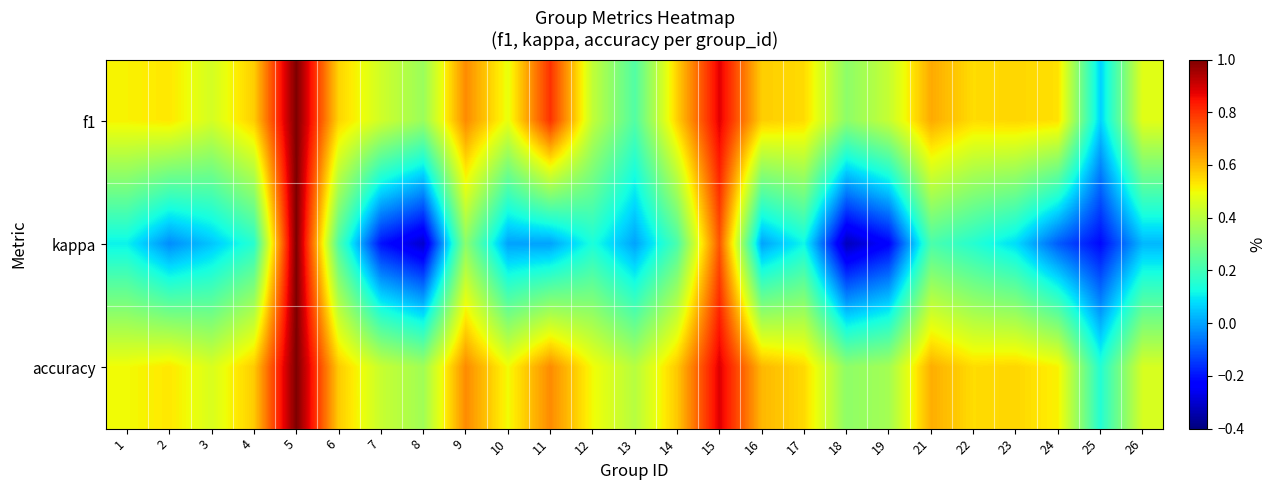

Which series has the largest range (max minus min)?

kappa